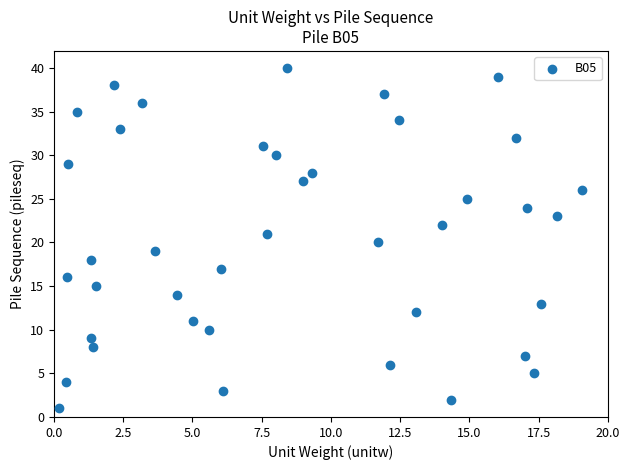

What is the range of Y values (max minus min)?

39